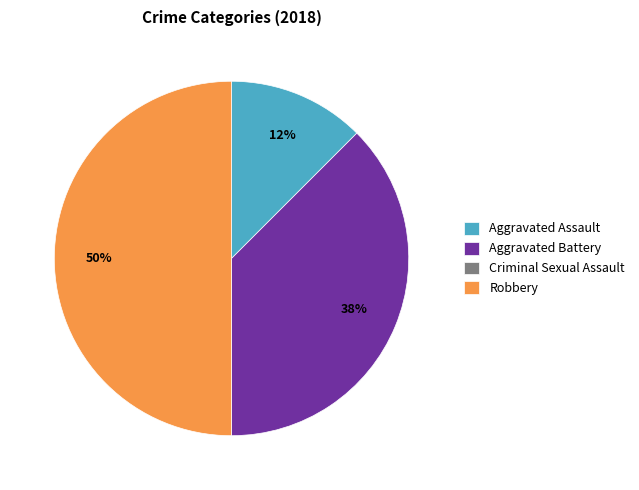

Which has a higher value, Aggravated Battery or Robbery?

Robbery